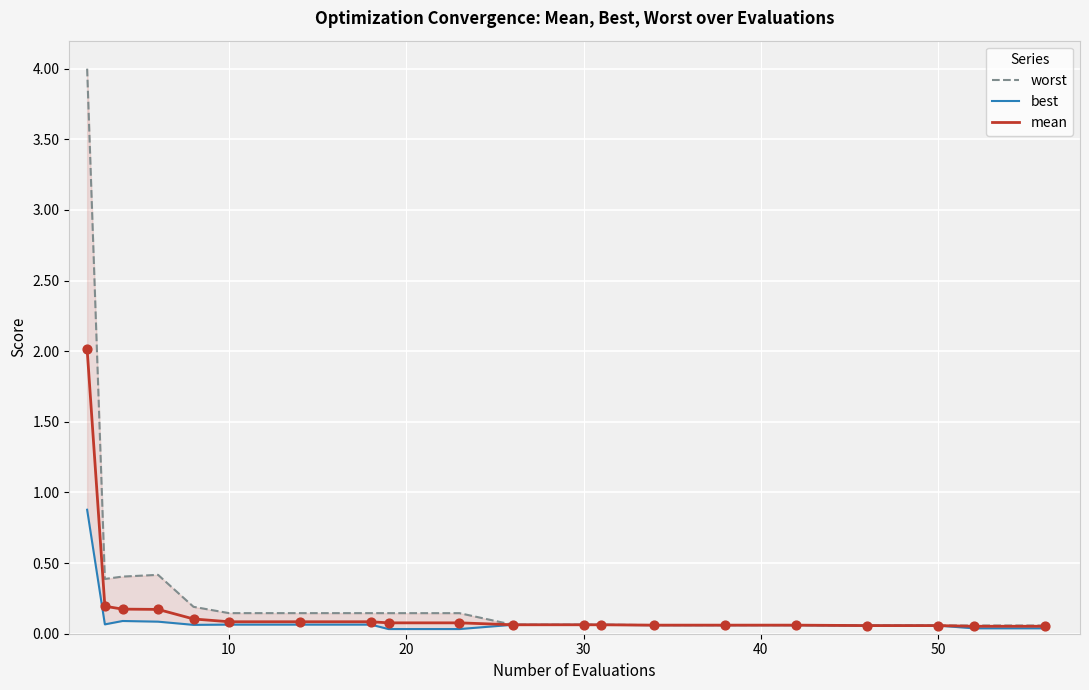

Which series reaches the maximum Y coordinate?

worst